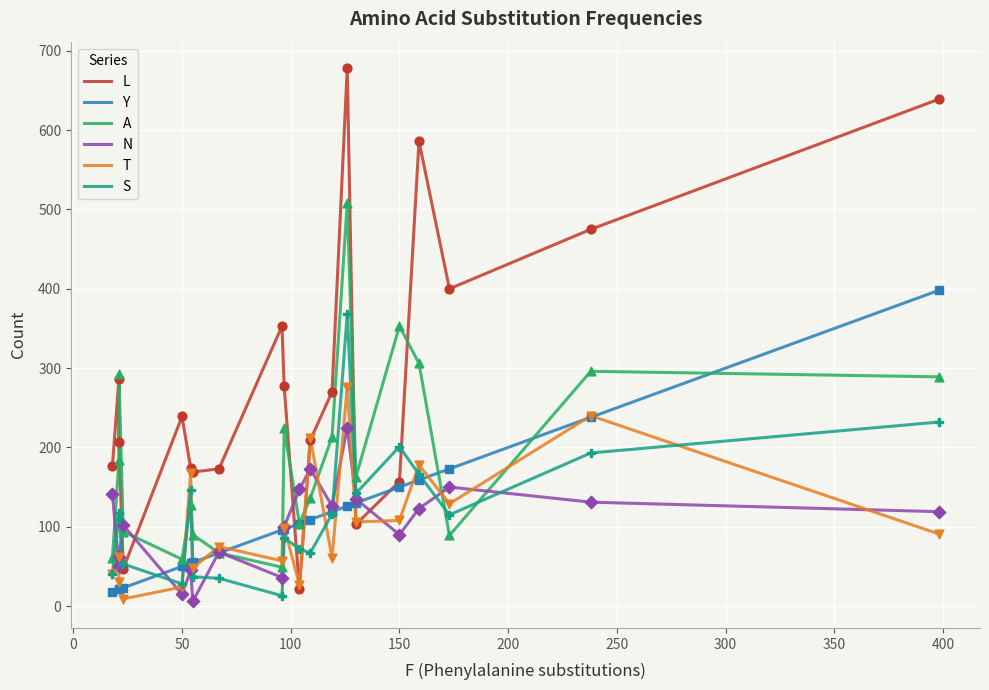

What are all the series names shown in the legend?

L, Y, A, N, T, S